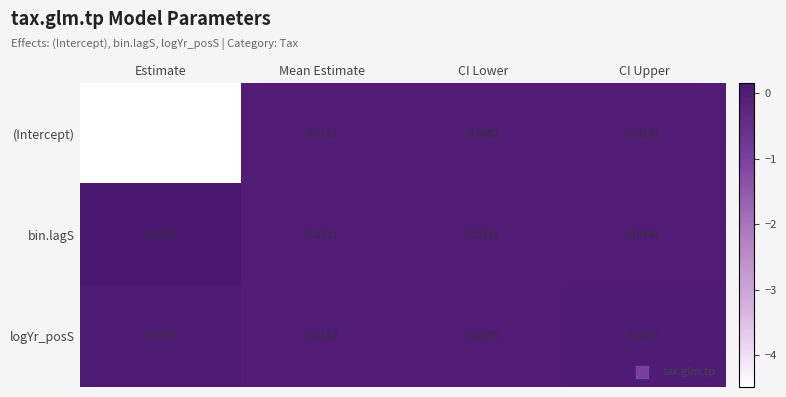

At which label is bin.lagS closest to 0?

CI Lower